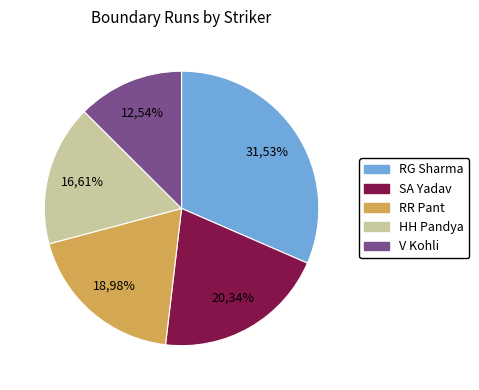

What percentage is NOT represented by V Kohli?

87.5%